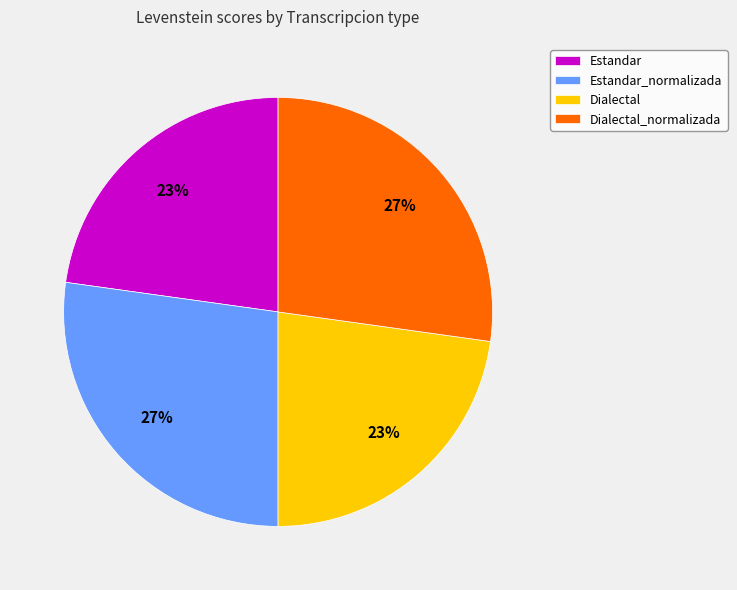

What percentage is the Estandar slice, to the nearest percent?

23%